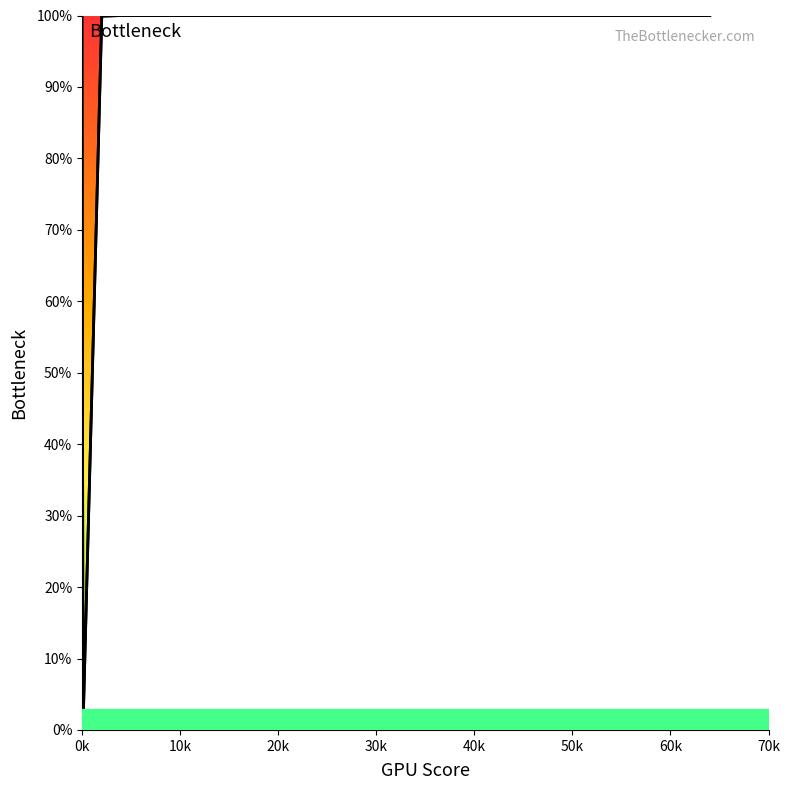

What is the difference between the maximum and minimum values?

100.0